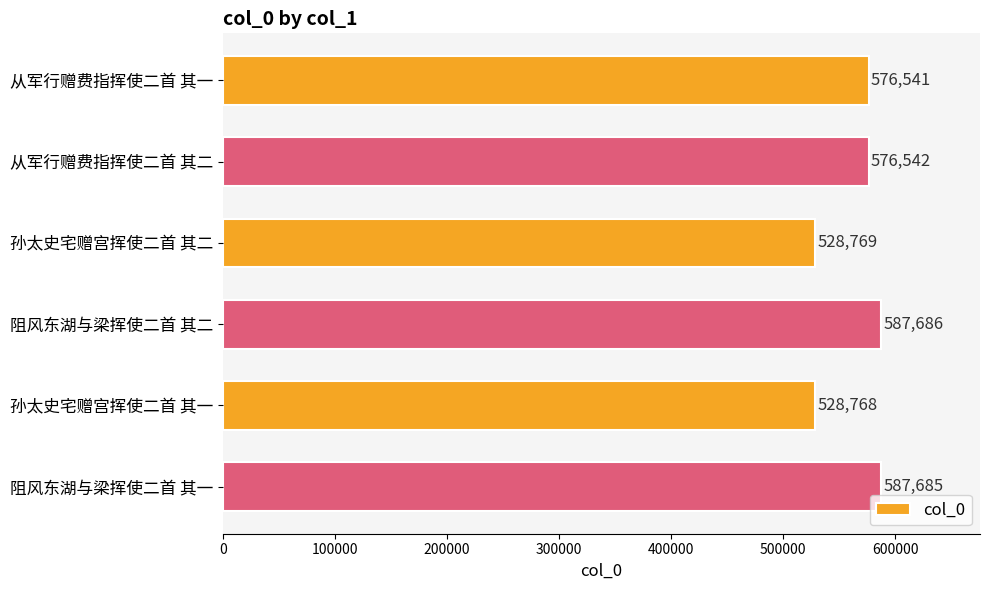

What is the minimum value shown in the chart?

528768